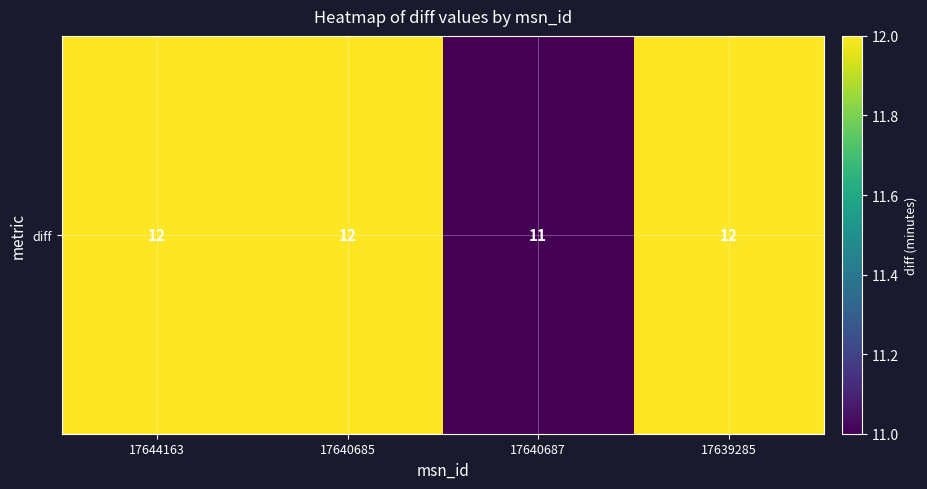

Reading right to left, list all the values displayed in this chart.

17639285=12	17640687=11	17640685=12	17644163=12